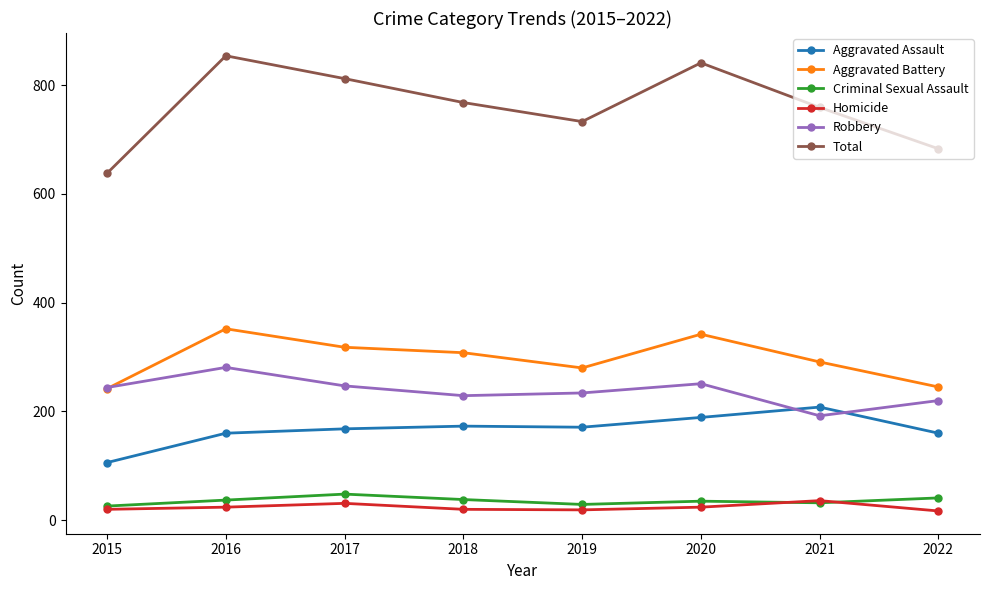

The Aggravated Assault series shows 173 at 2018. True or false?

True